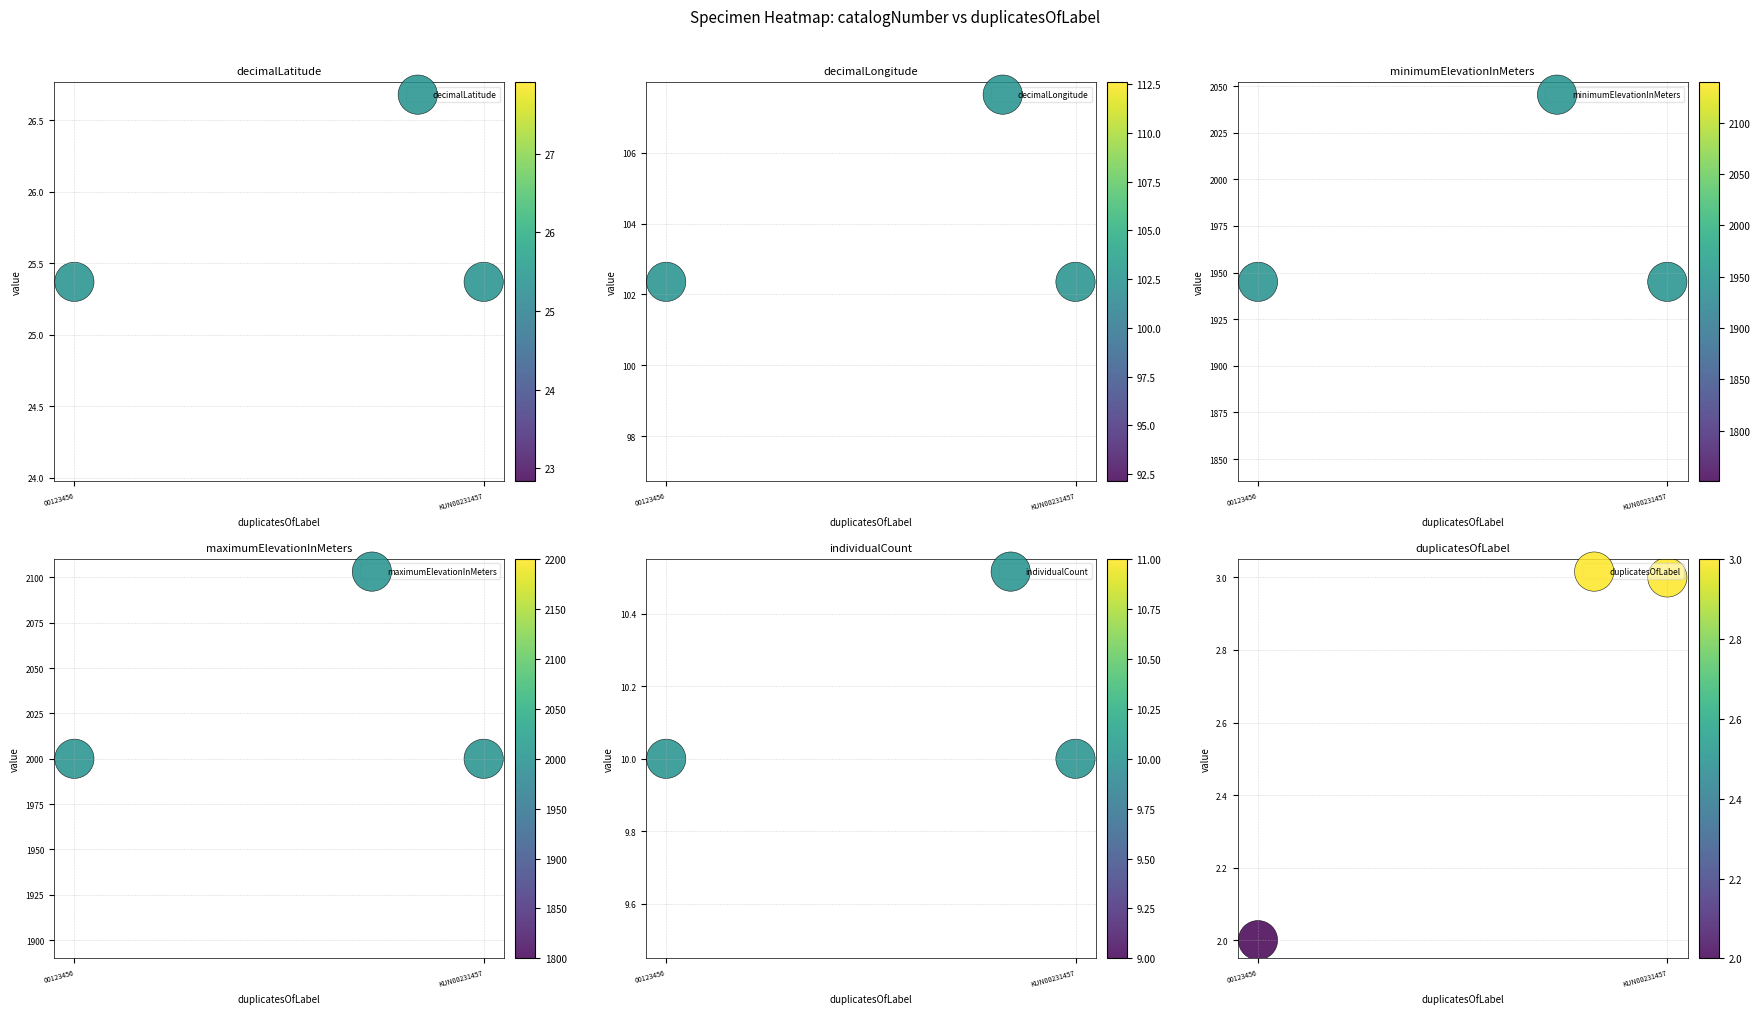

At 00123456, list the series in order from smallest to largest.

duplicatesOfLabel, individualCount, decimalLatitude, decimalLongitude, minimumElevationInMeters, maximumElevationInMeters